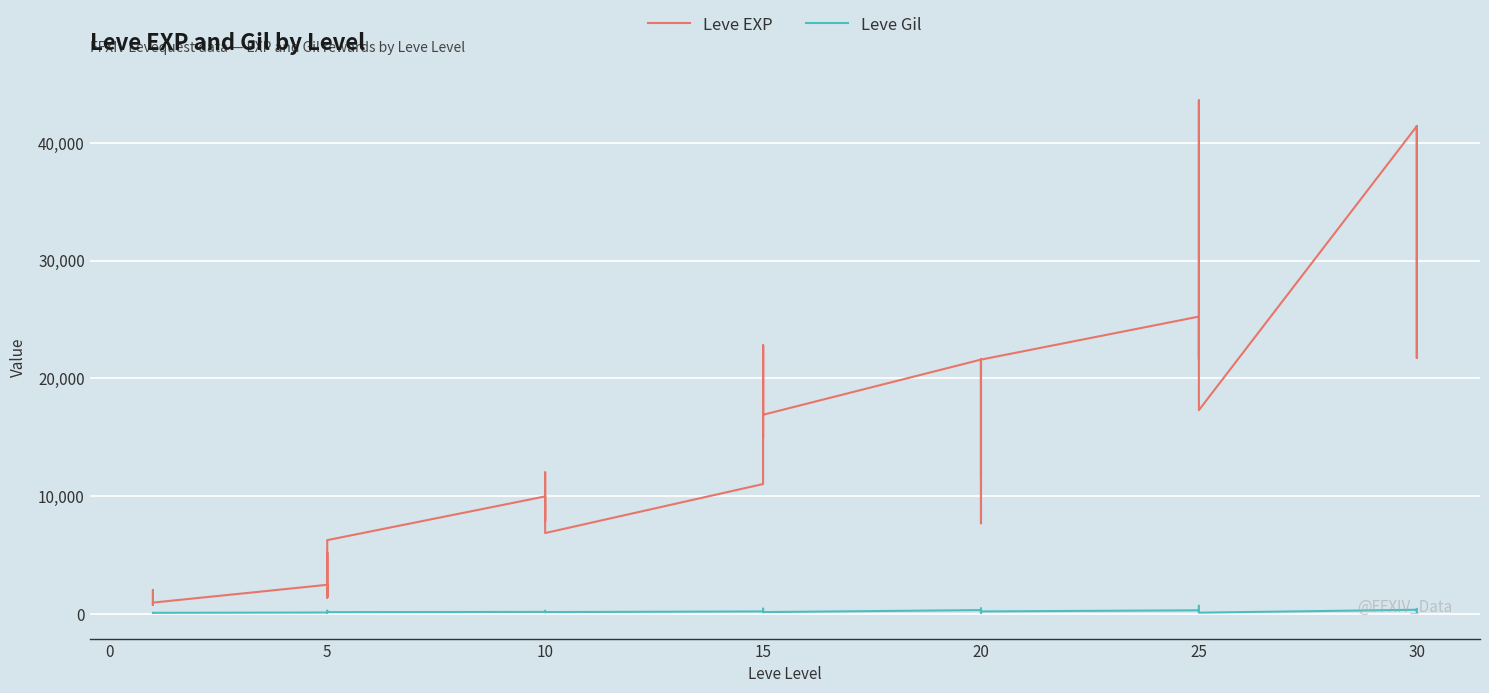

Is this an area chart (filled region under the line)?

No